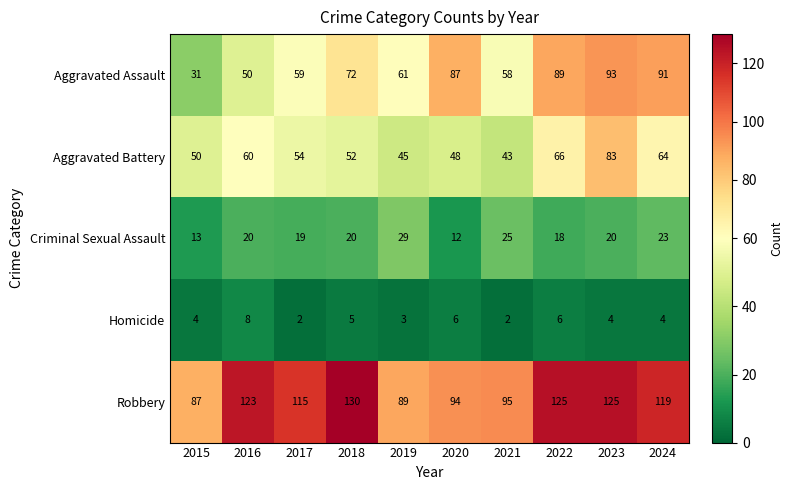

At how many categories does at least one series exceed 27?

10